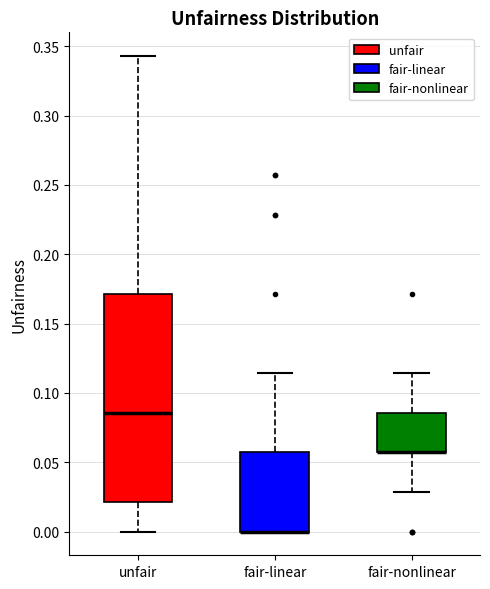

Where does the upper whisker of the box for fair-linear end on the y-axis? The values are not printed on the chart, so give them approximately, as read against the axis.

0.115